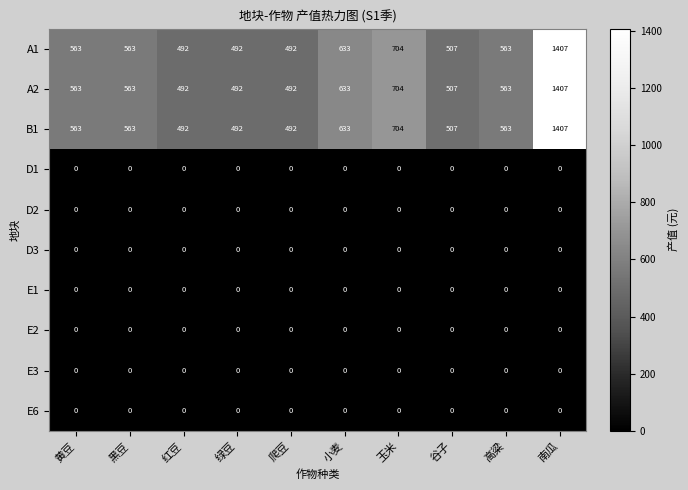

What is the difference between the maximum and minimum values in the A1 series?

915